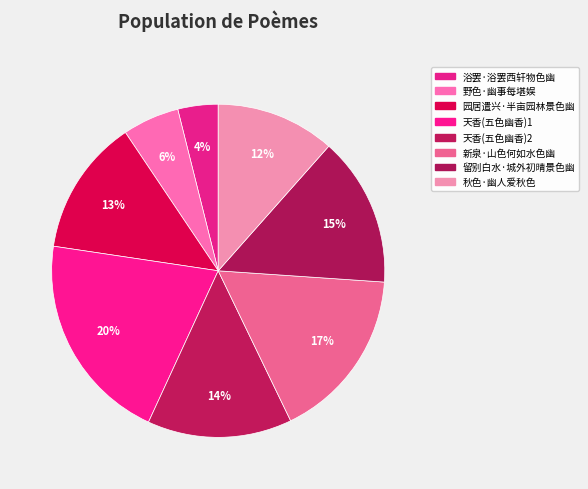

Count the number of slices in the pie.

8